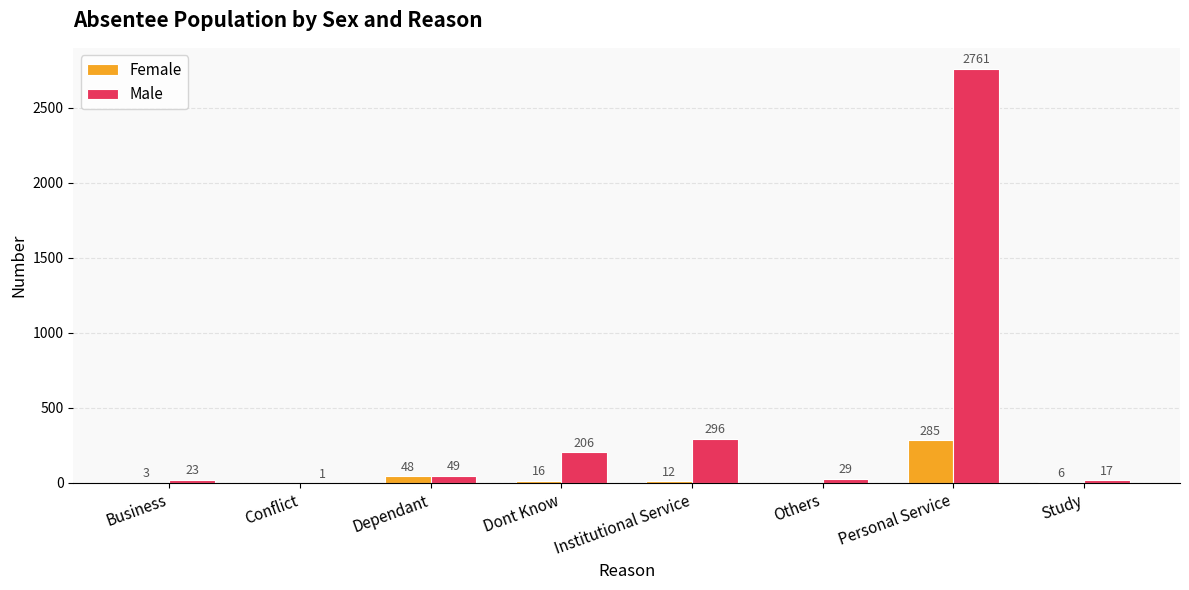

What is the total value across all series at Personal Service?

3046